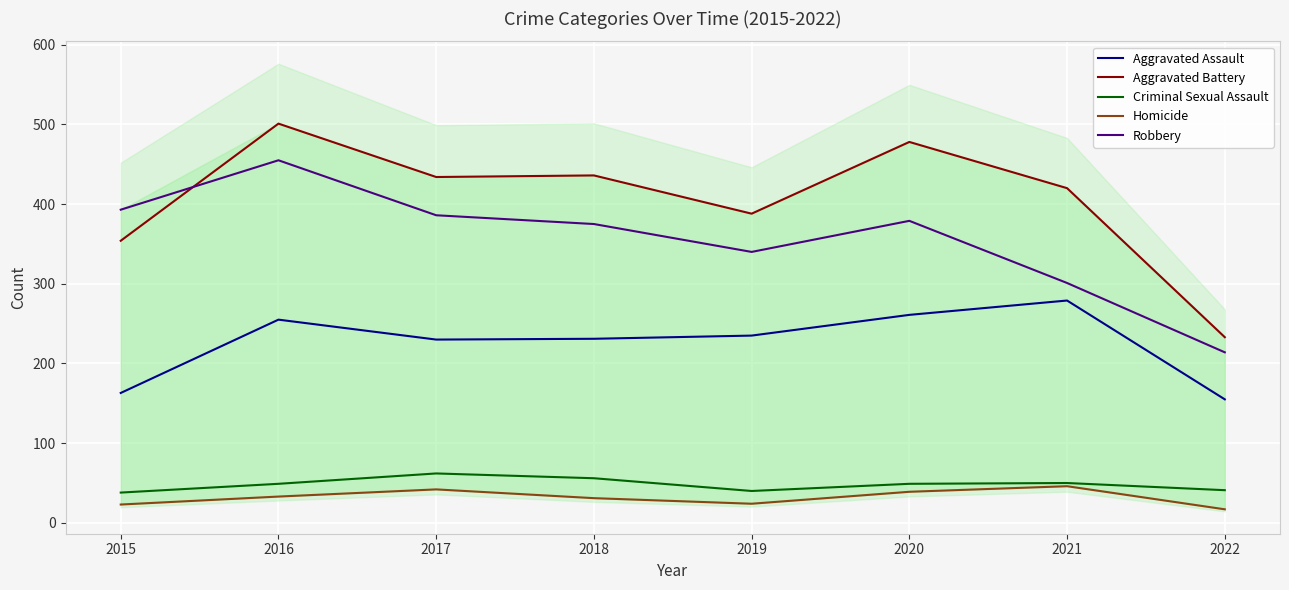

At which label does Criminal Sexual Assault reach its minimum?

2015